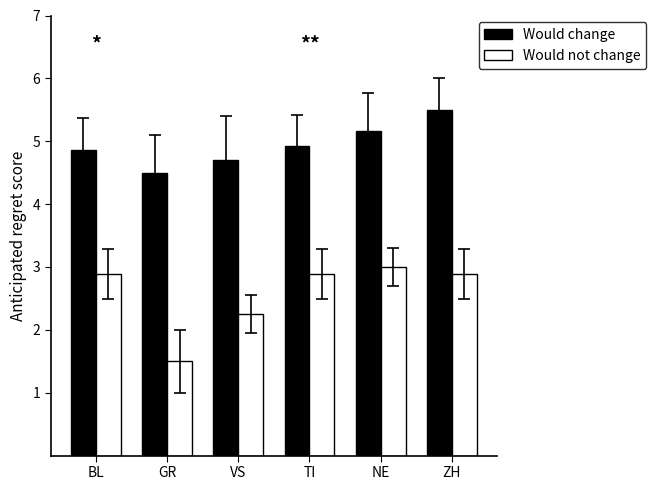

True or false: Would change has a value of 5.2 at NE.

True